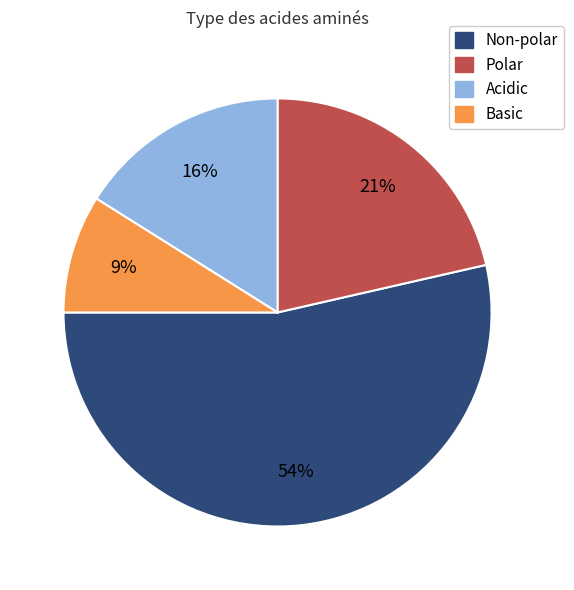

Is the sum of Polar and Acidic greater than half?

No